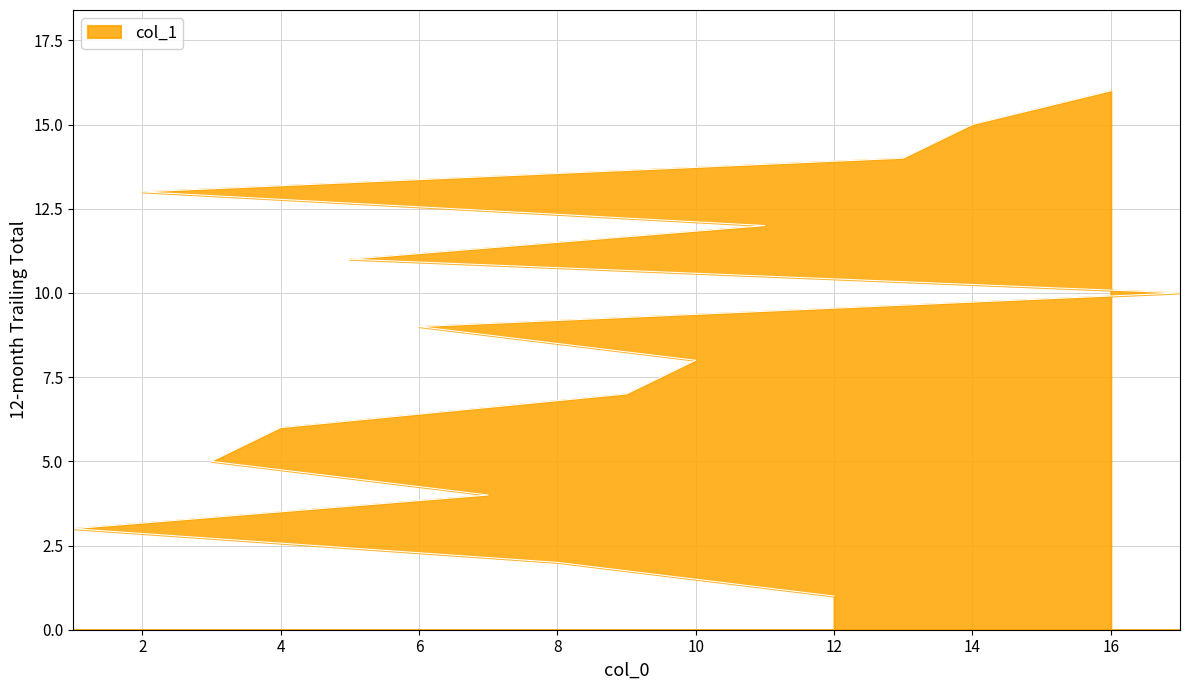

List the labels in order of value, largest first.

16, 14, 13, 2, 11, 5, 17, 6, 10, 9, 4, 3, 7, 1, 8, 12